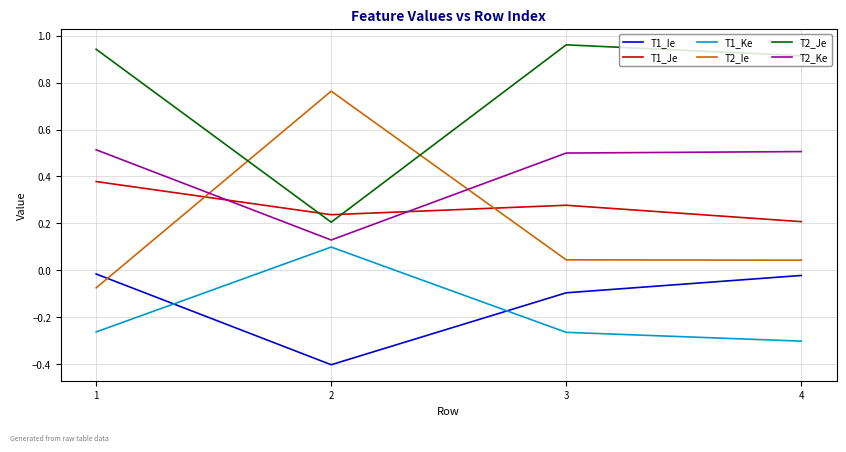

How many lines are shown in the chart?

6